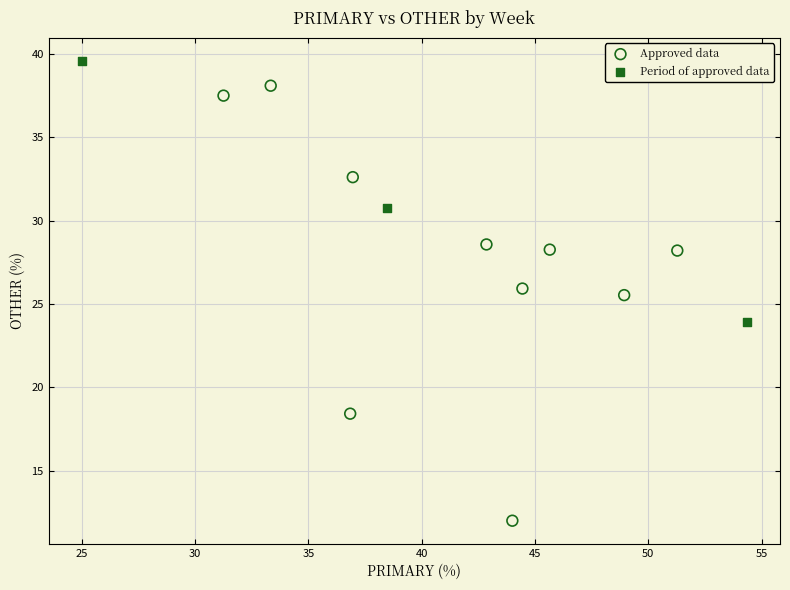

Which series has the widest spread of Y values?

Approved data